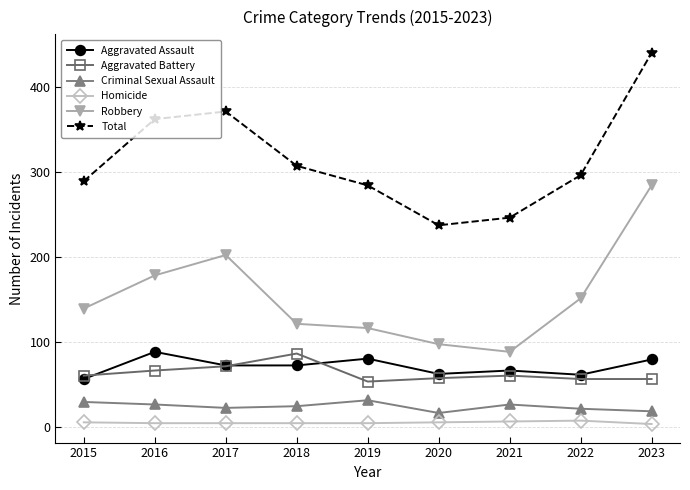

How many lines are shown in the chart?

6